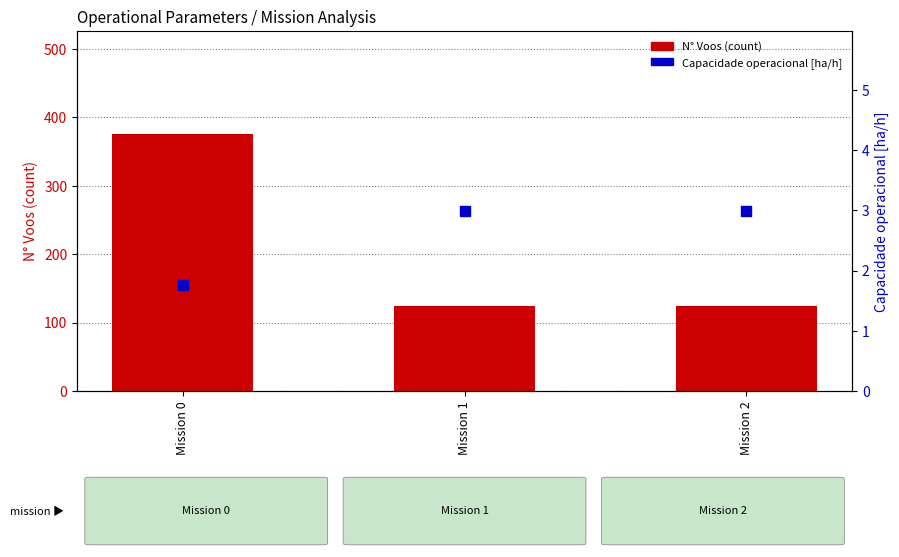

At which category is the sum across all series the highest?

Mission 0